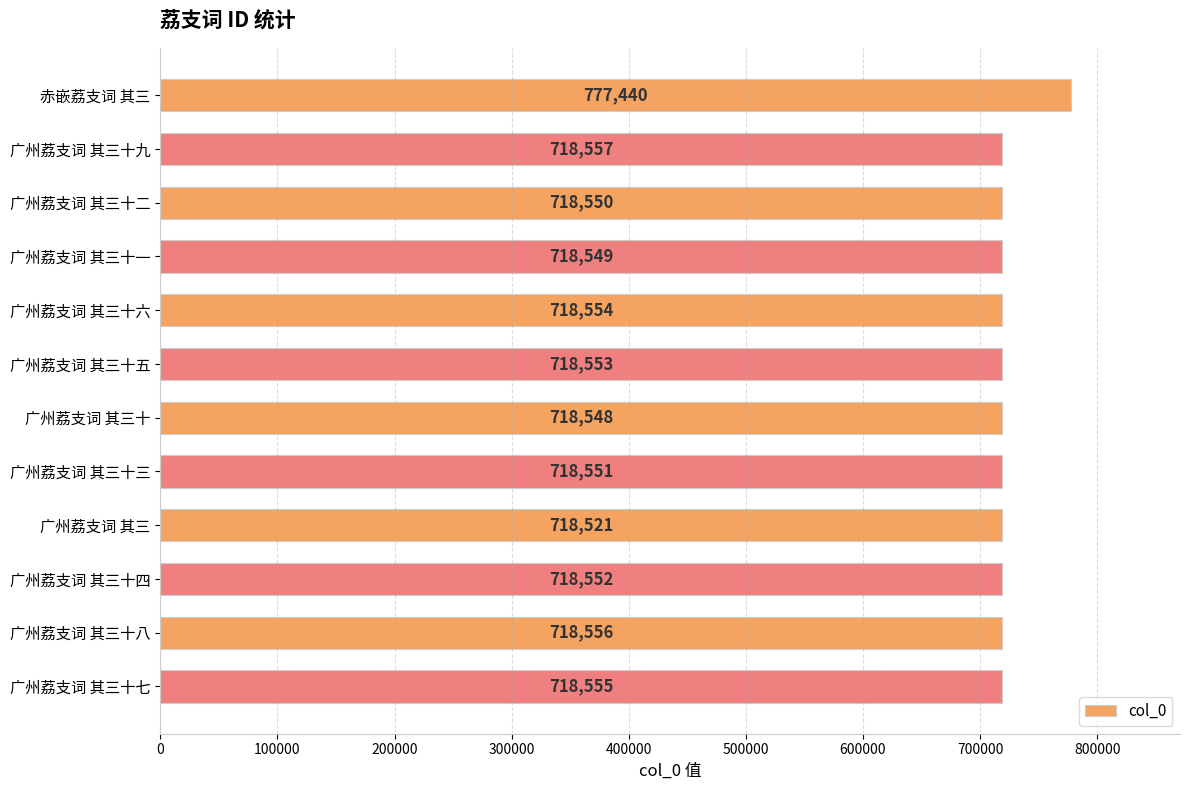

What position from the top is 广州荔支词 其三十三?

8